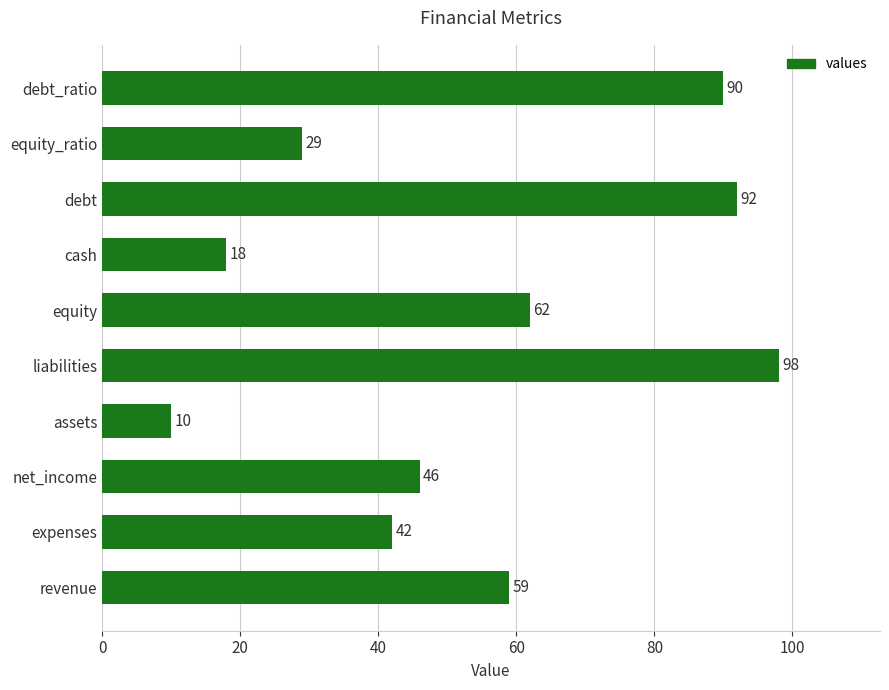

Reading top to bottom, what are all the values shown in this chart?

debt_ratio=90	equity_ratio=29	debt=92	cash=18	equity=62	liabilities=98	assets=10	net_income=46	expenses=42	revenue=59